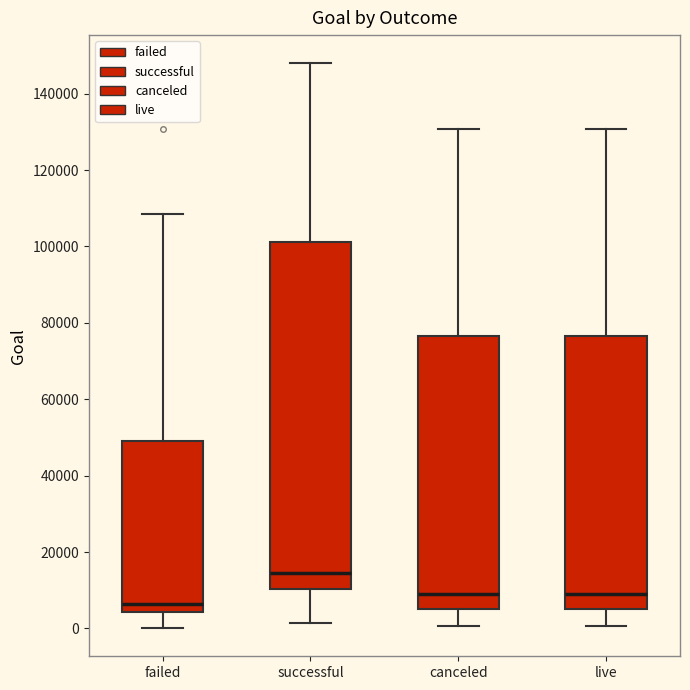

Reading left to right, read every box against the y-axis: the position of its median line, the range the box covers, and the ends of its whiskers. The values are not printed on the chart, so give them approximately, as read against the axis.

failed: median 6000, box 4000 to 50000, whiskers 0 to 108000
successful: median 14000, box 10000 to 102000, whiskers 2000 to 148000
canceled: median 10000, box 6000 to 76000, whiskers 0 to 130000
live: median 10000, box 6000 to 76000, whiskers 0 to 130000